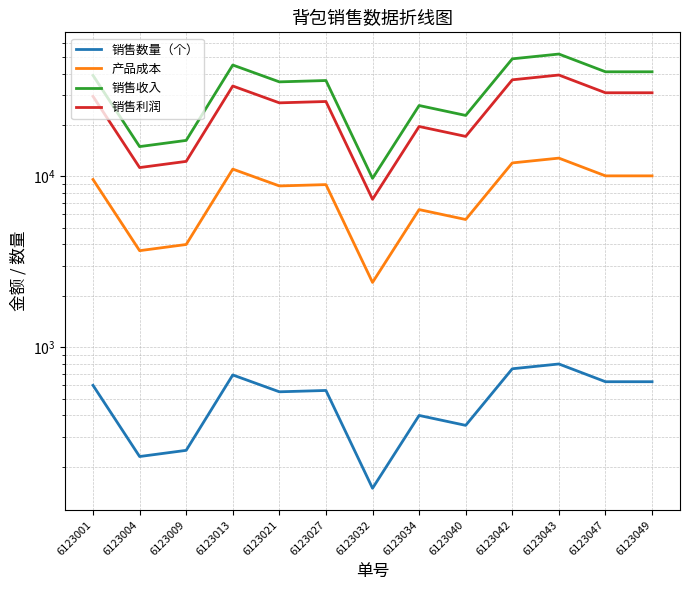

True or false: 销售利润 and 销售数量（个） intersect in this chart.

False